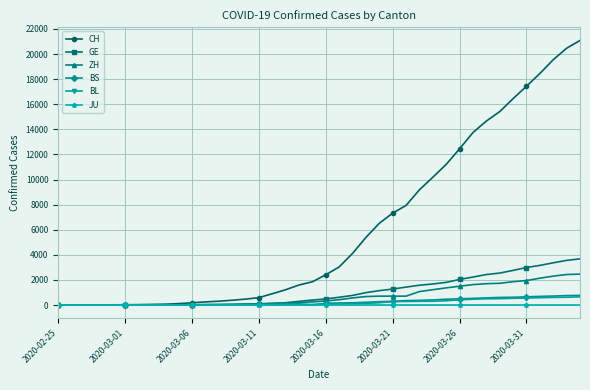

At how many categories does at least one series exceed 7421?

14